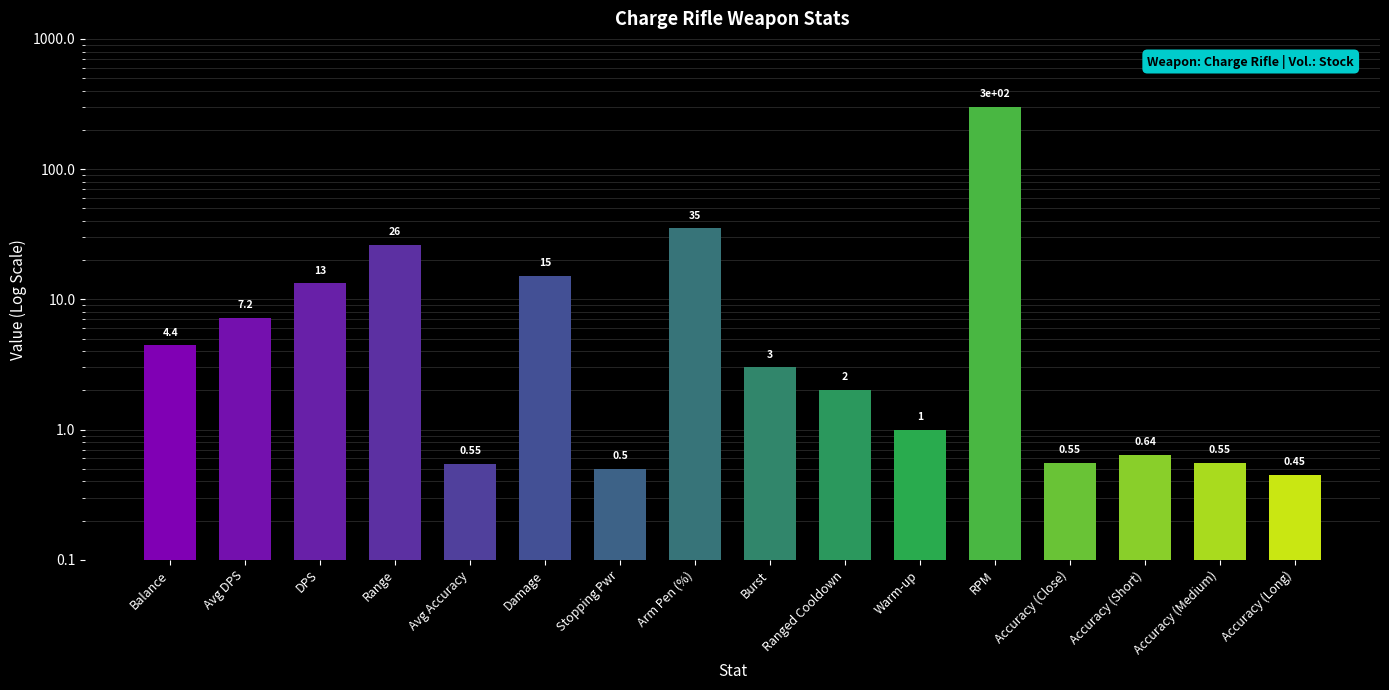

The value at Stopping Pwr is 0.5. True or false?

True